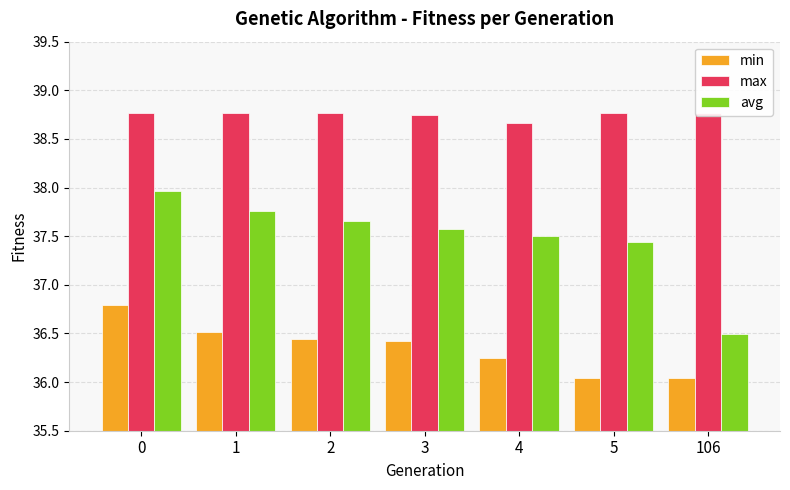

The value of max at 2 is 38.8. True or false?

True